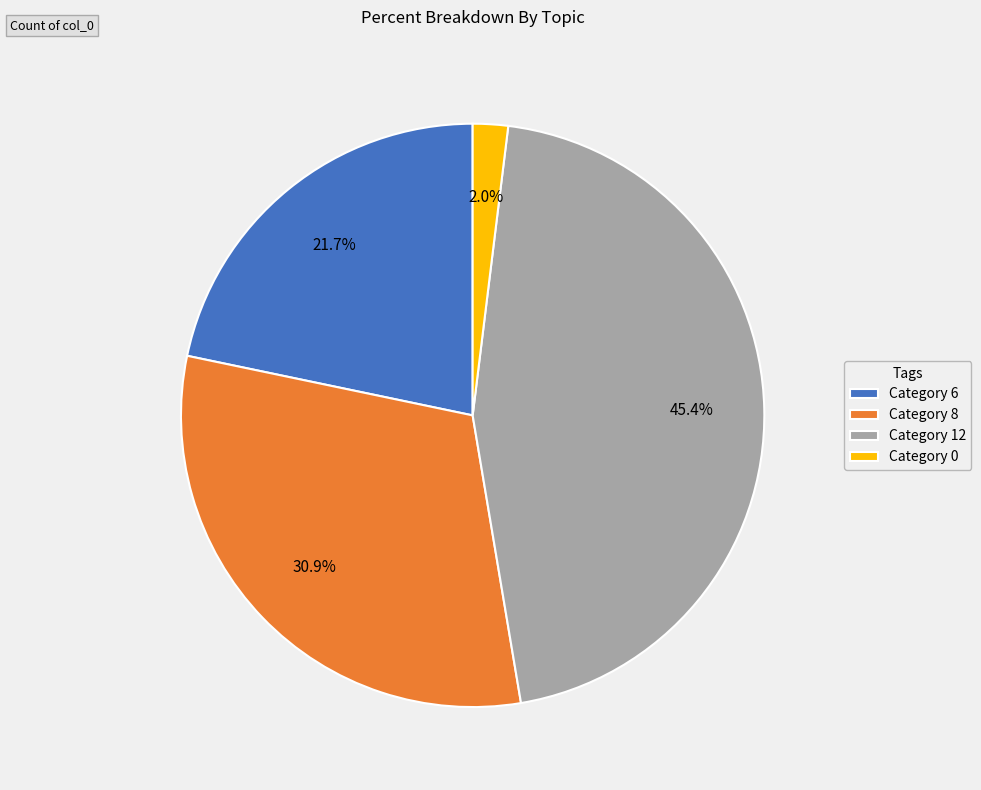

Is there any slice that represents more than half of the pie?

No